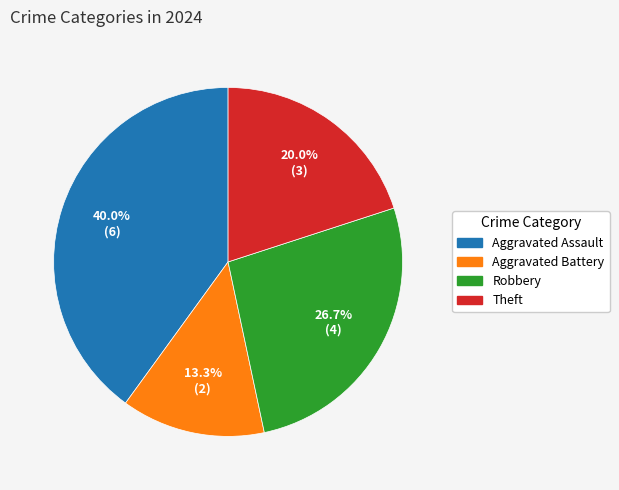

To the nearest percent, what percentage of the pie is Aggravated Assault?

40%